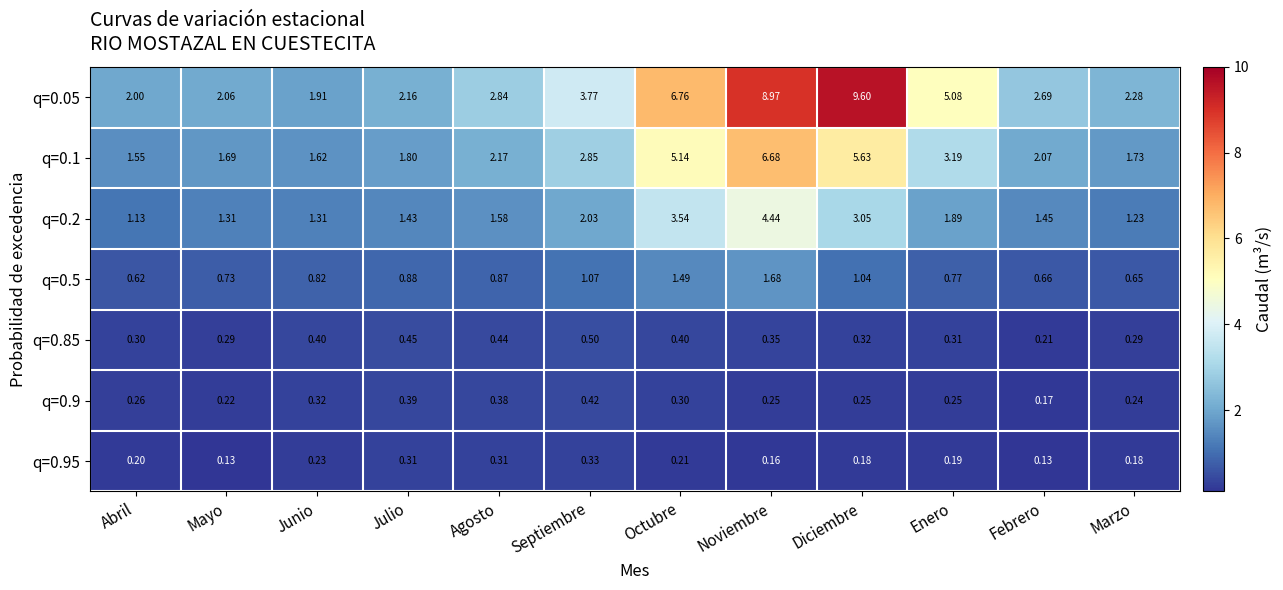

Which category has the highest value in the q=0.5 series?

Noviembre